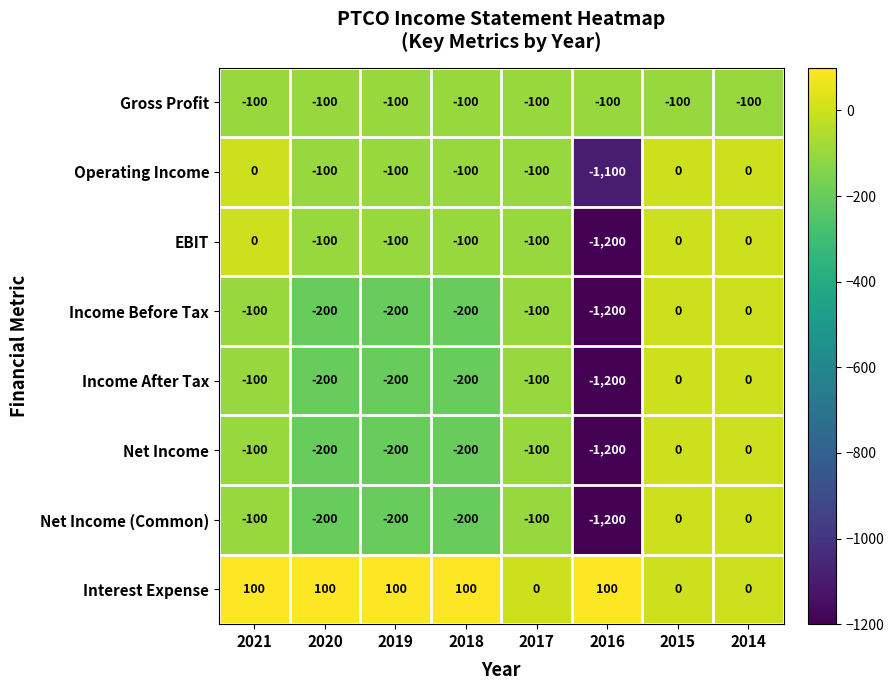

What is the total value across all series at 2015?

-100